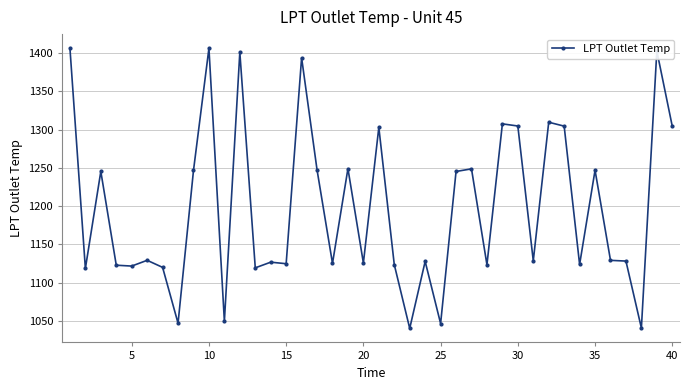

What is the minimum value shown in the chart?

1040.5